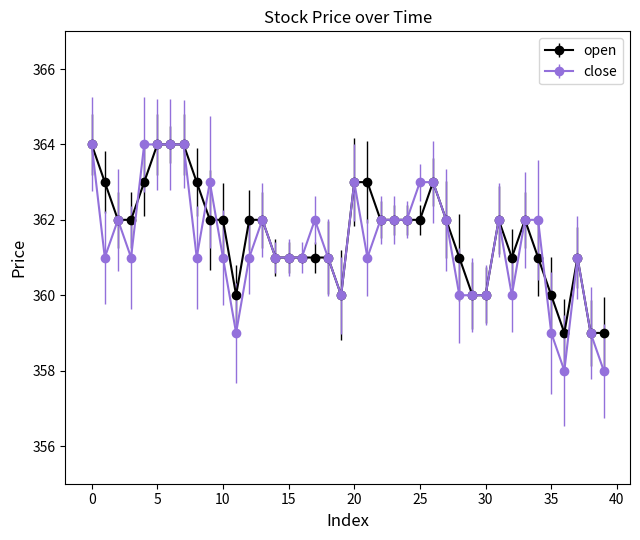

What is the maximum value for close?

364